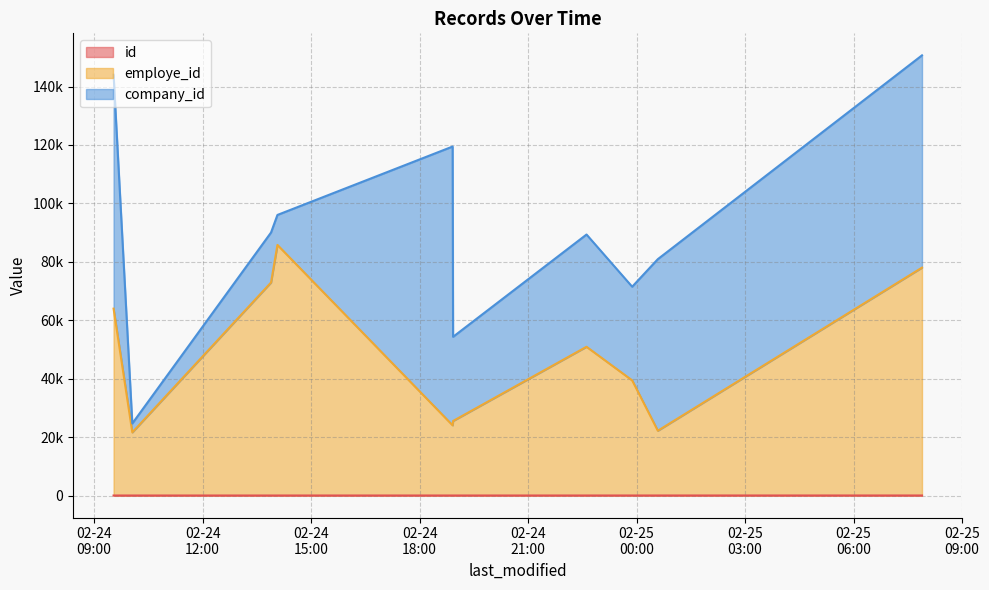

True or false: employe_id has more than 0 interior local peaks.

True